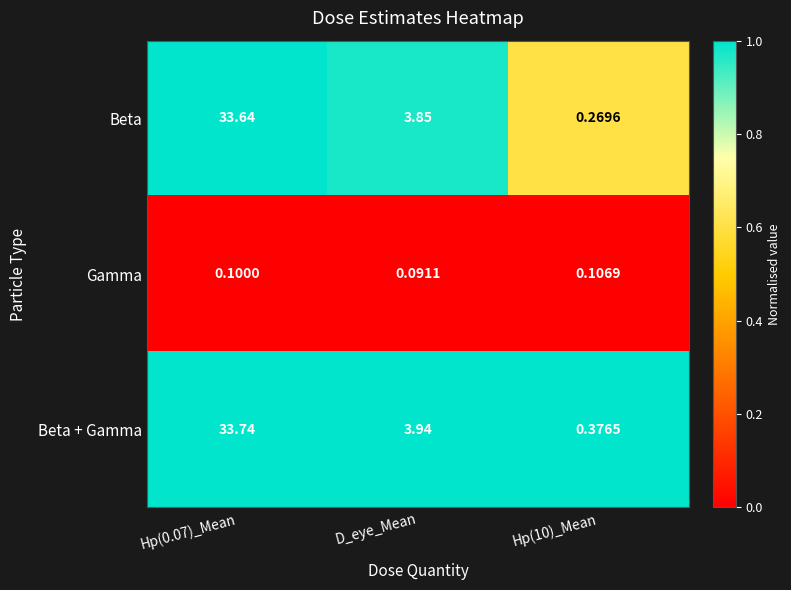

Where is Gamma nearest to the value 0?

D_eye_Mean